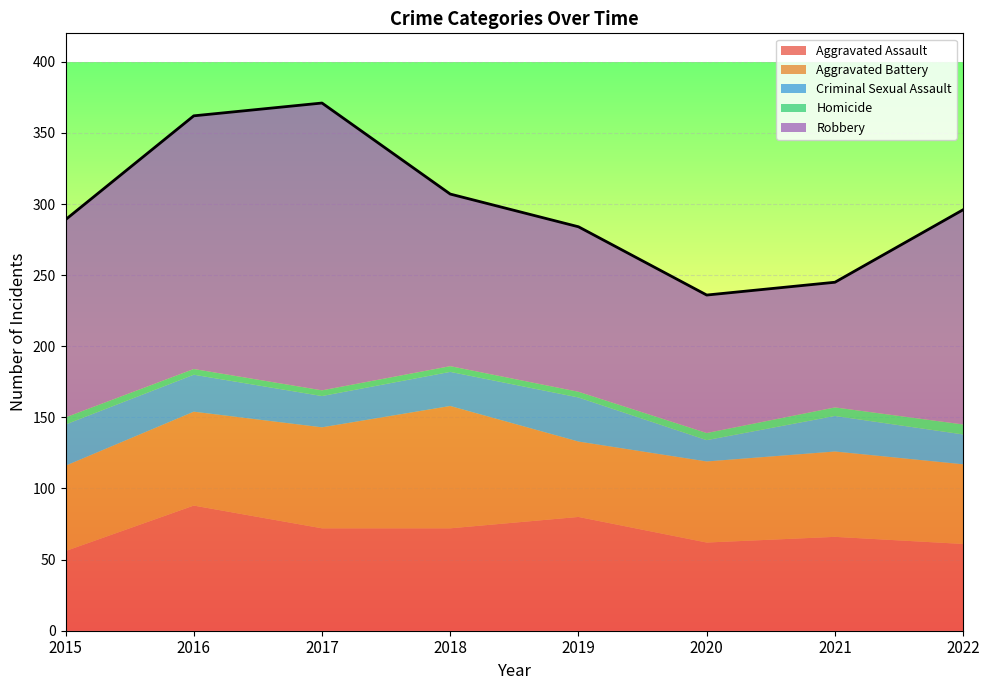

Does the chart display data point markers on the line(s)?

No